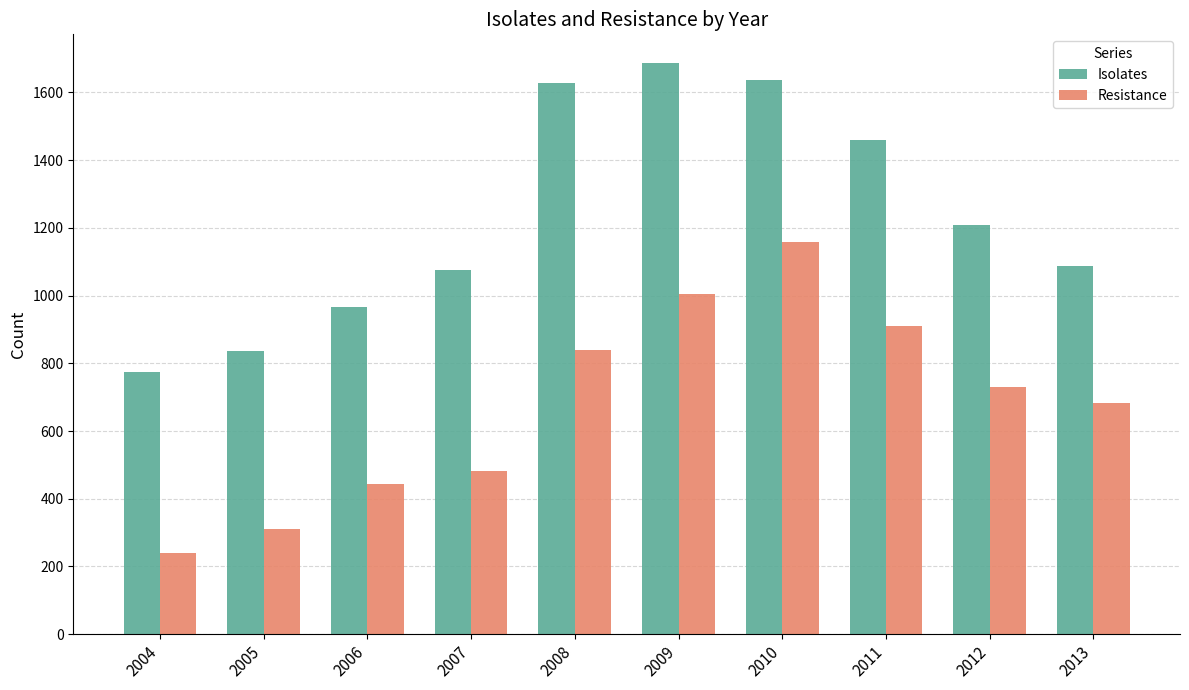

Reading left to right, list all the values displayed in this chart.

Isolates: 773	837	966	1074	1627	1687	1636	1460	1209	1088
Resistance: 241	312	444	482	839	1004	1158	911	730	682